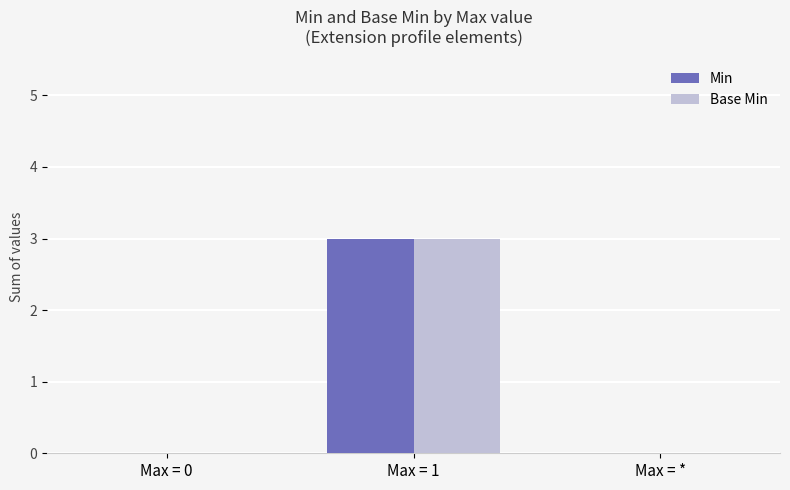

Are the bars horizontal?

No